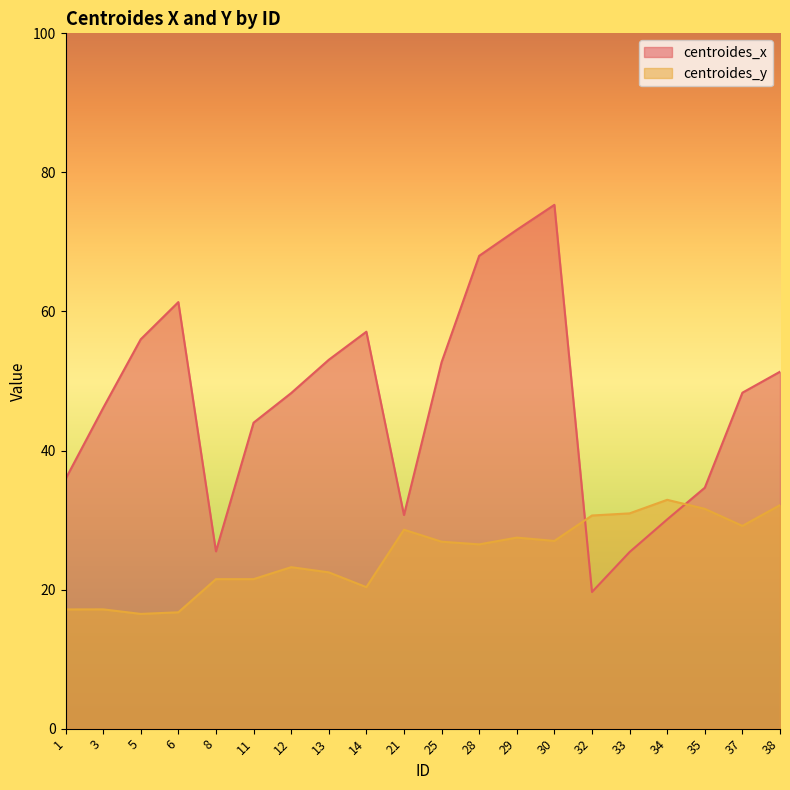

What is the sum of the centroides_x values at 11 and 29?

115.7